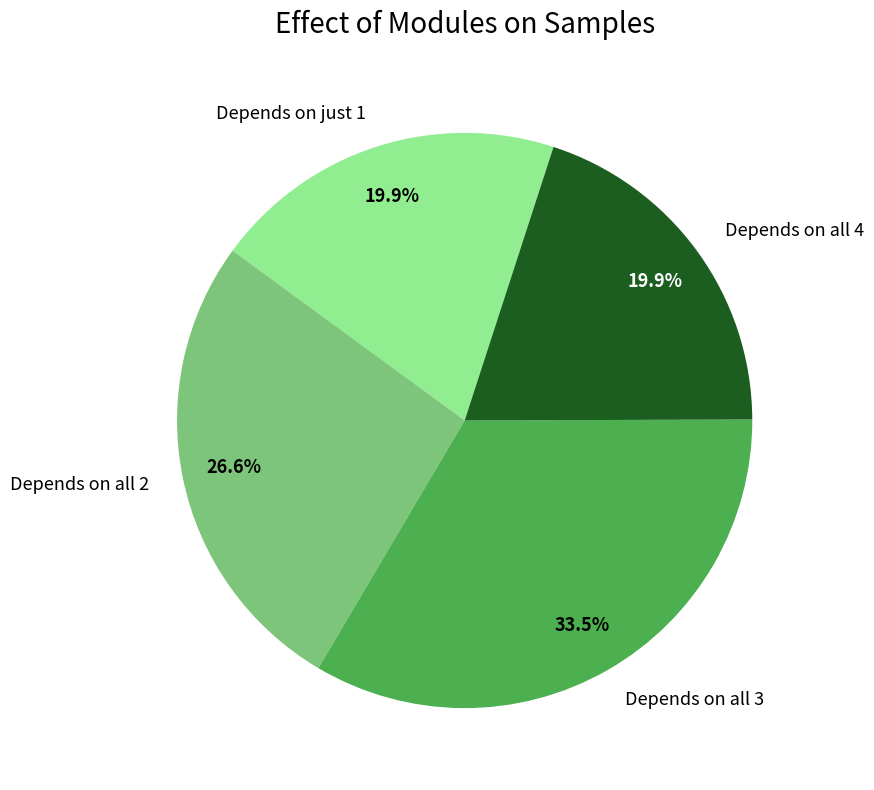

Does Depends on all 3 represent more than half of the total?

No